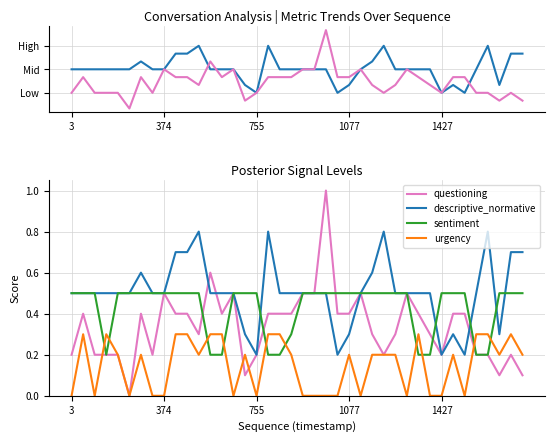

How many categories are shown in the chart?

40